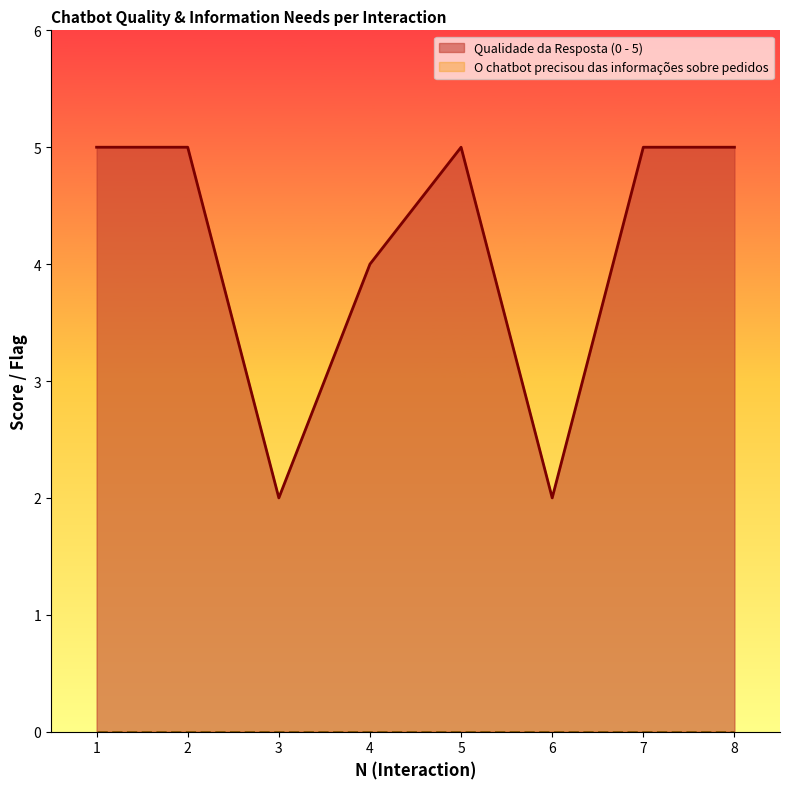

Reading left to right, extract all data points from this chart.

Qualidade da Resposta (0 - 5): 5	5	2	4	5	2	5	5
O chatbot precisou das informações sobre pedidos: 0	0	0	0	0	0	0	0